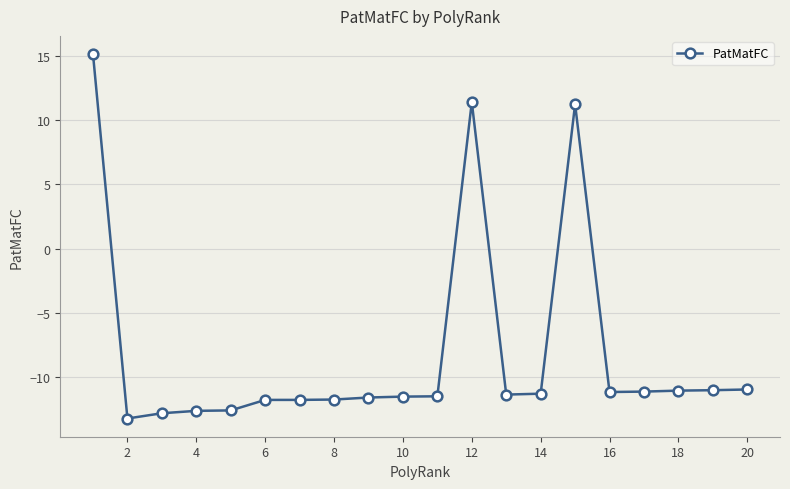

Count the number of categories in the chart.

20